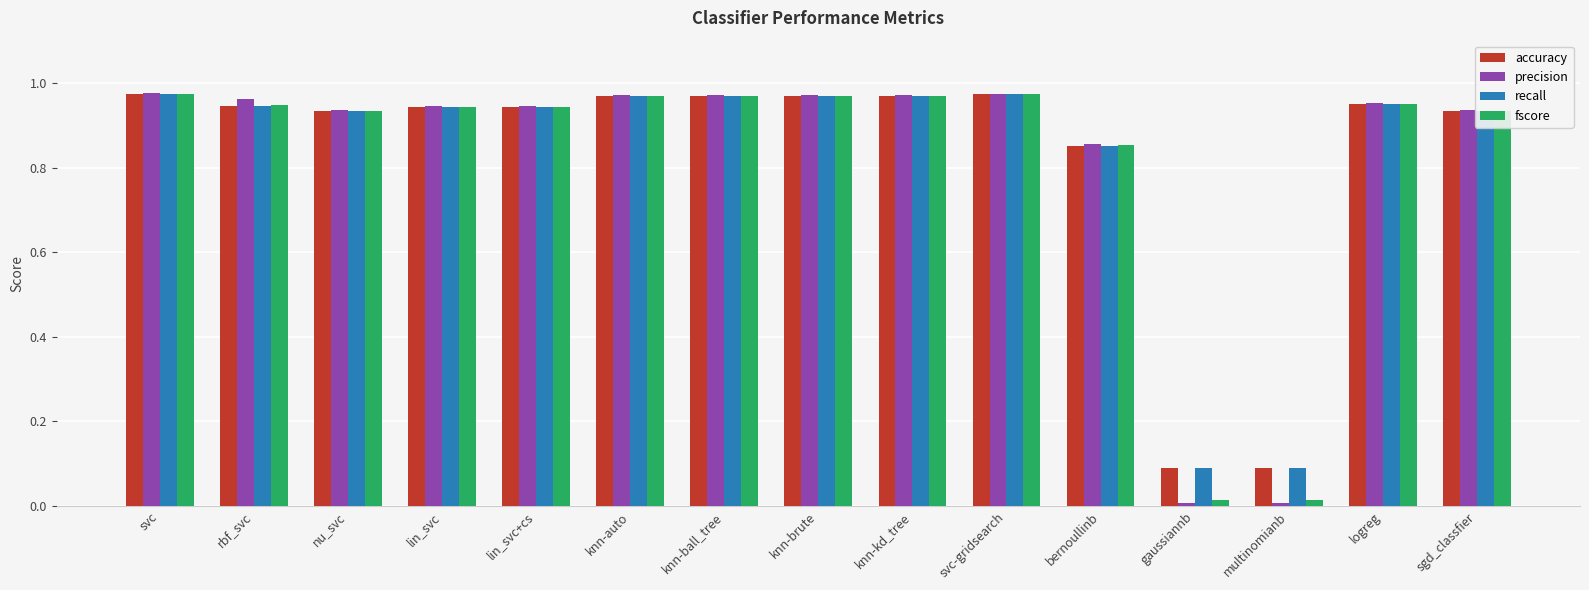

What is the total value across all series at sgd_classfier?

3.7